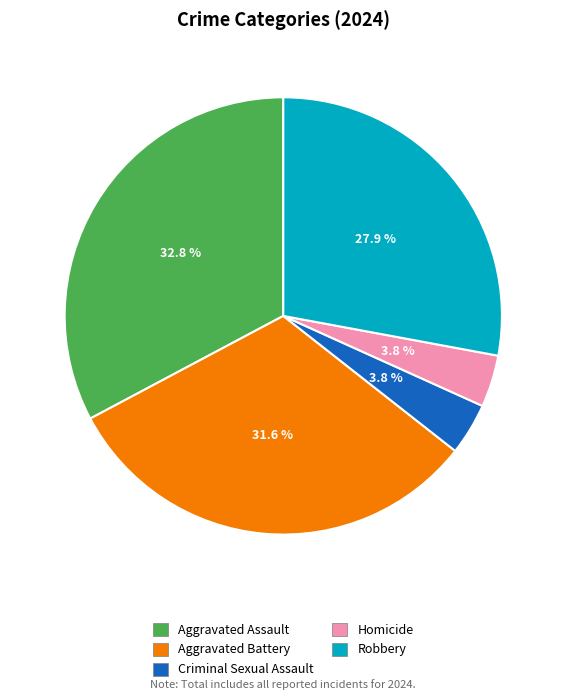

What is the largest slice in the pie chart?

Aggravated Assault